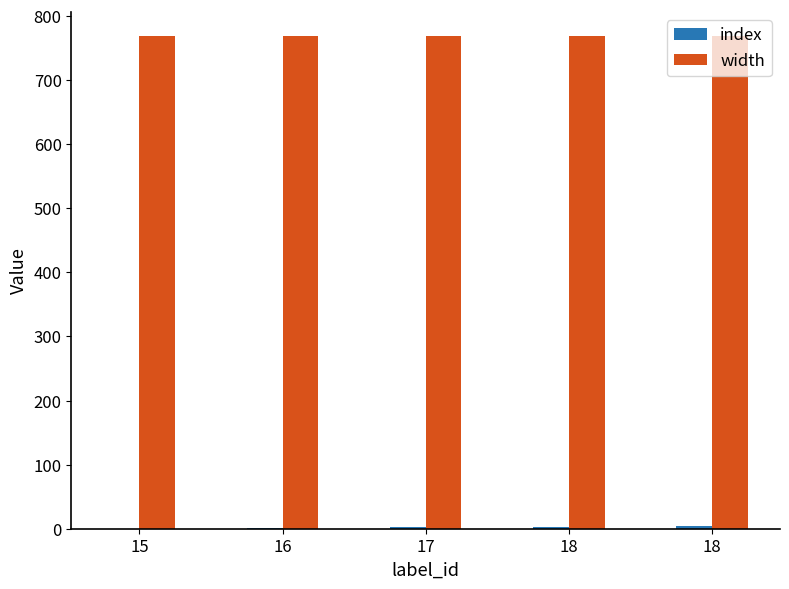

Between 17 and 18, which series saw the biggest shift?

index